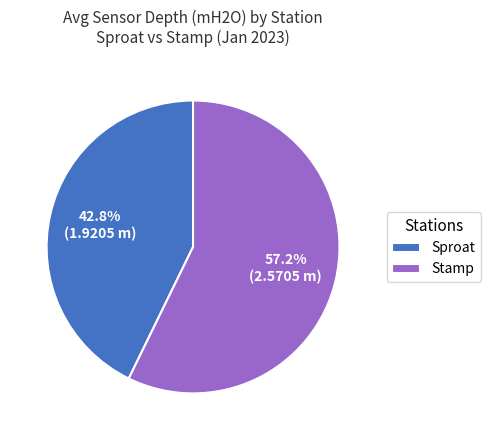

Is there a majority slice in this chart?

Yes